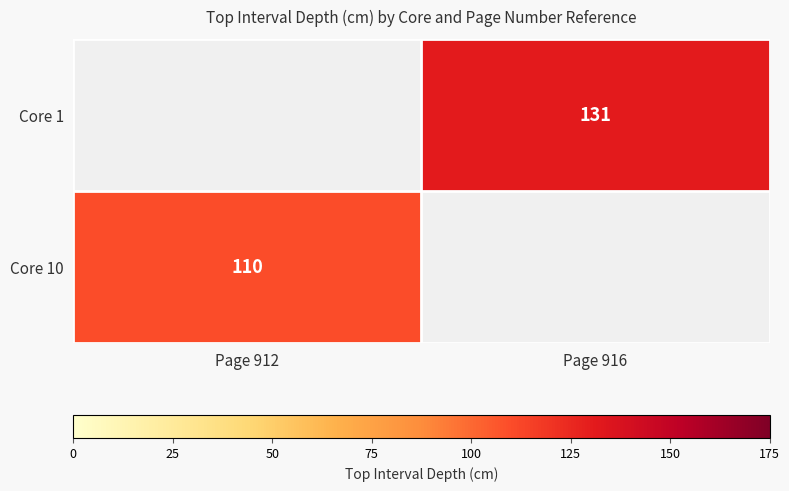

Is it true that Core 1 equals 131 at Page 916?

True